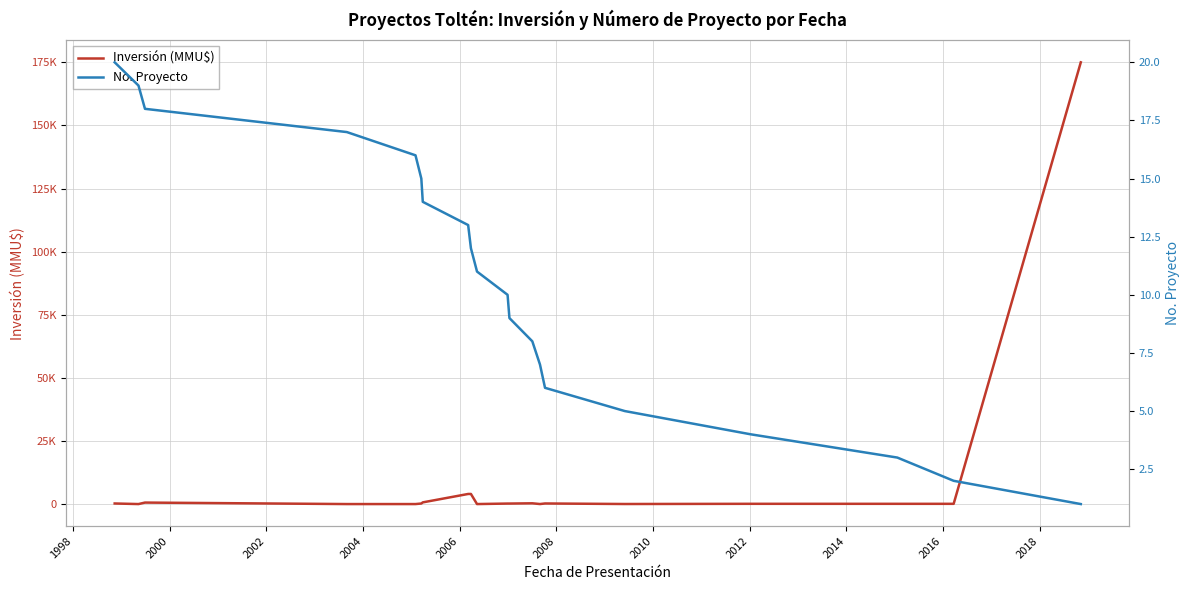

True or false: No. Proyecto has more than 2 interior local peaks.

False